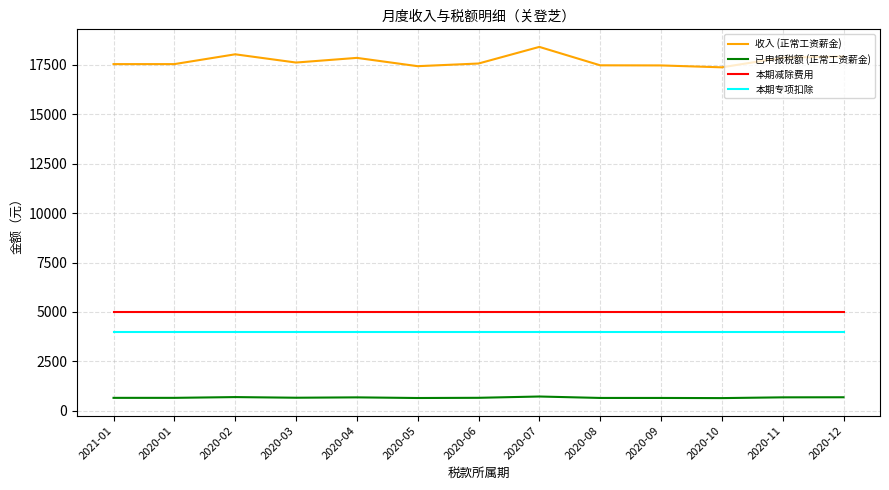

Read the 已申报税额 (正常工资薪金) value at 2020-06.

657.2